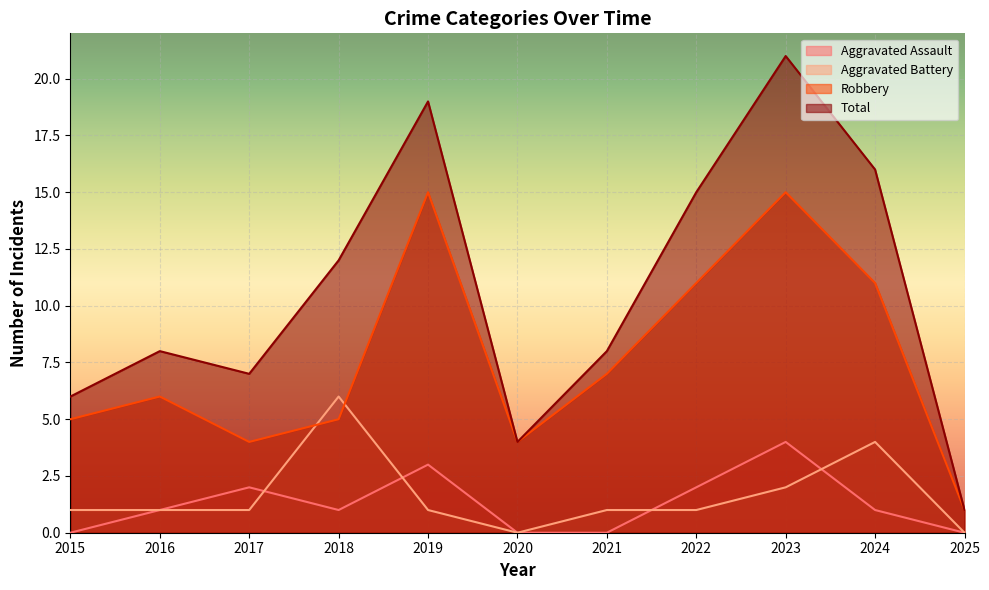

What is the value of the Robbery point at the 8th from the left?

11